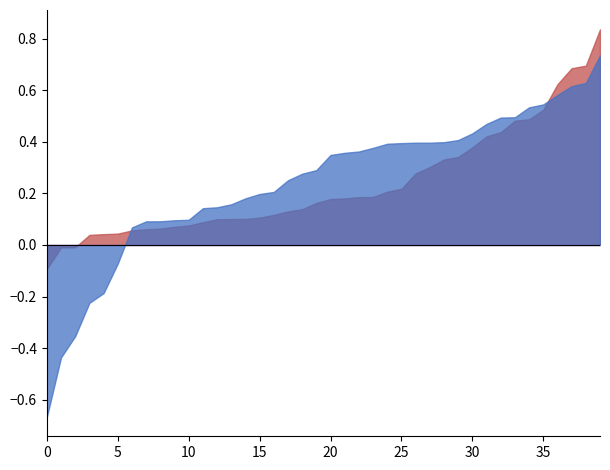

True or false: N2 has more than 0 interior local peaks.

True